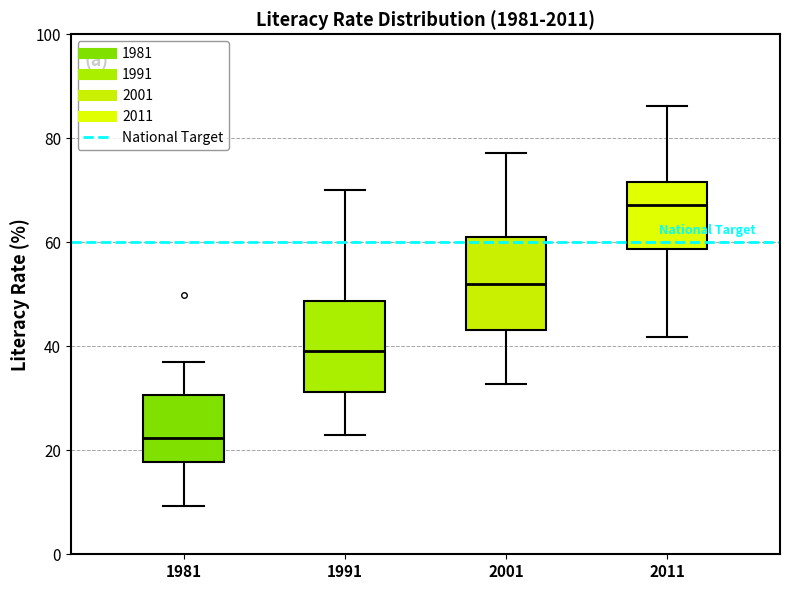

Reading left to right, read every box against the y-axis: the position of its median line, the range the box covers, and the ends of its whiskers. The values are not printed on the chart, so give them approximately, as read against the axis.

1981: median 22, box 18 to 30, whiskers 10 to 38
1991: median 40, box 32 to 48, whiskers 24 to 70
2001: median 52, box 44 to 62, whiskers 32 to 78
2011: median 68, box 58 to 72, whiskers 42 to 86